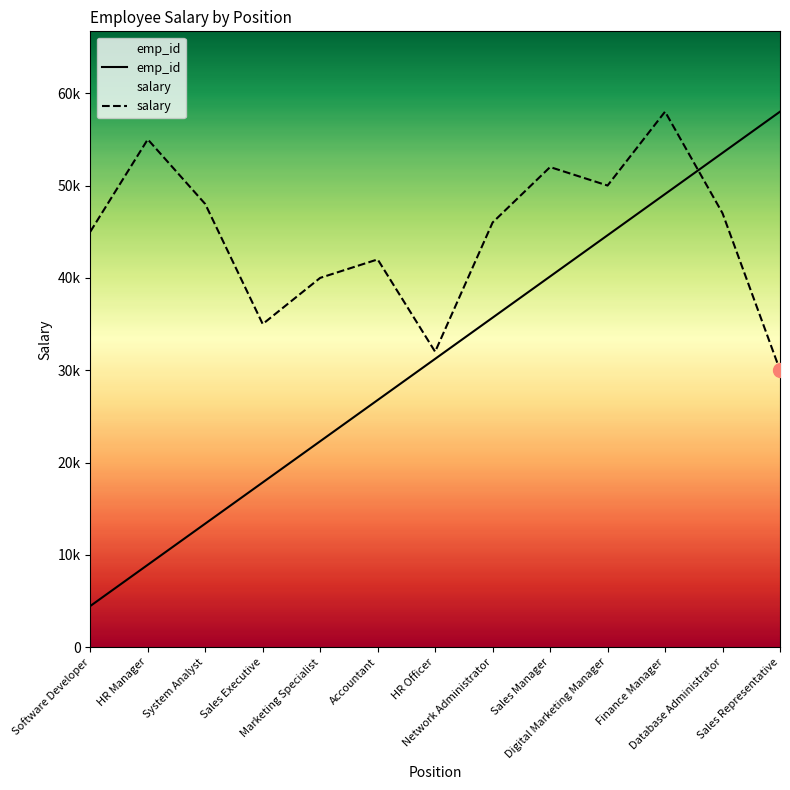

At which label is salary closest to 44000?

Software Developer